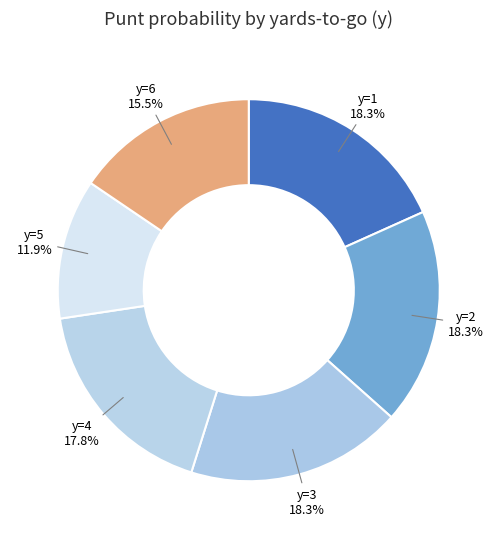

What is the smallest slice in the pie chart?

y=5